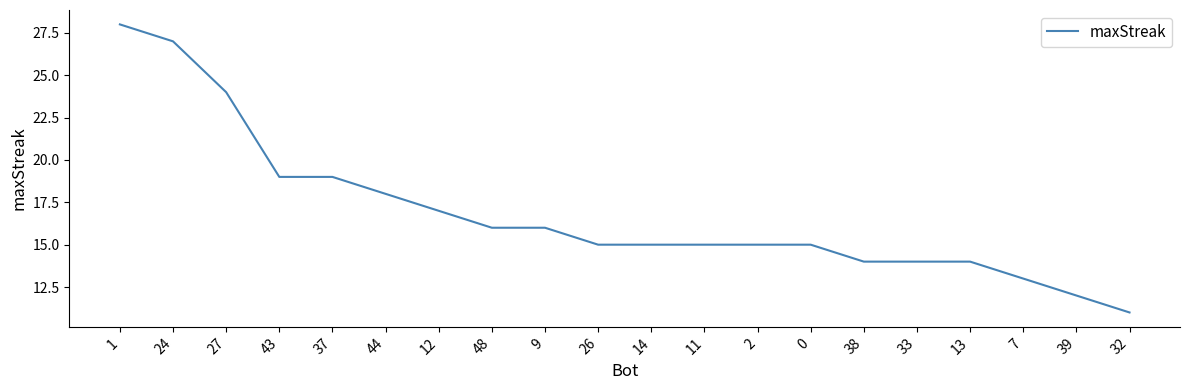

Which category has the highest value across all series?

1